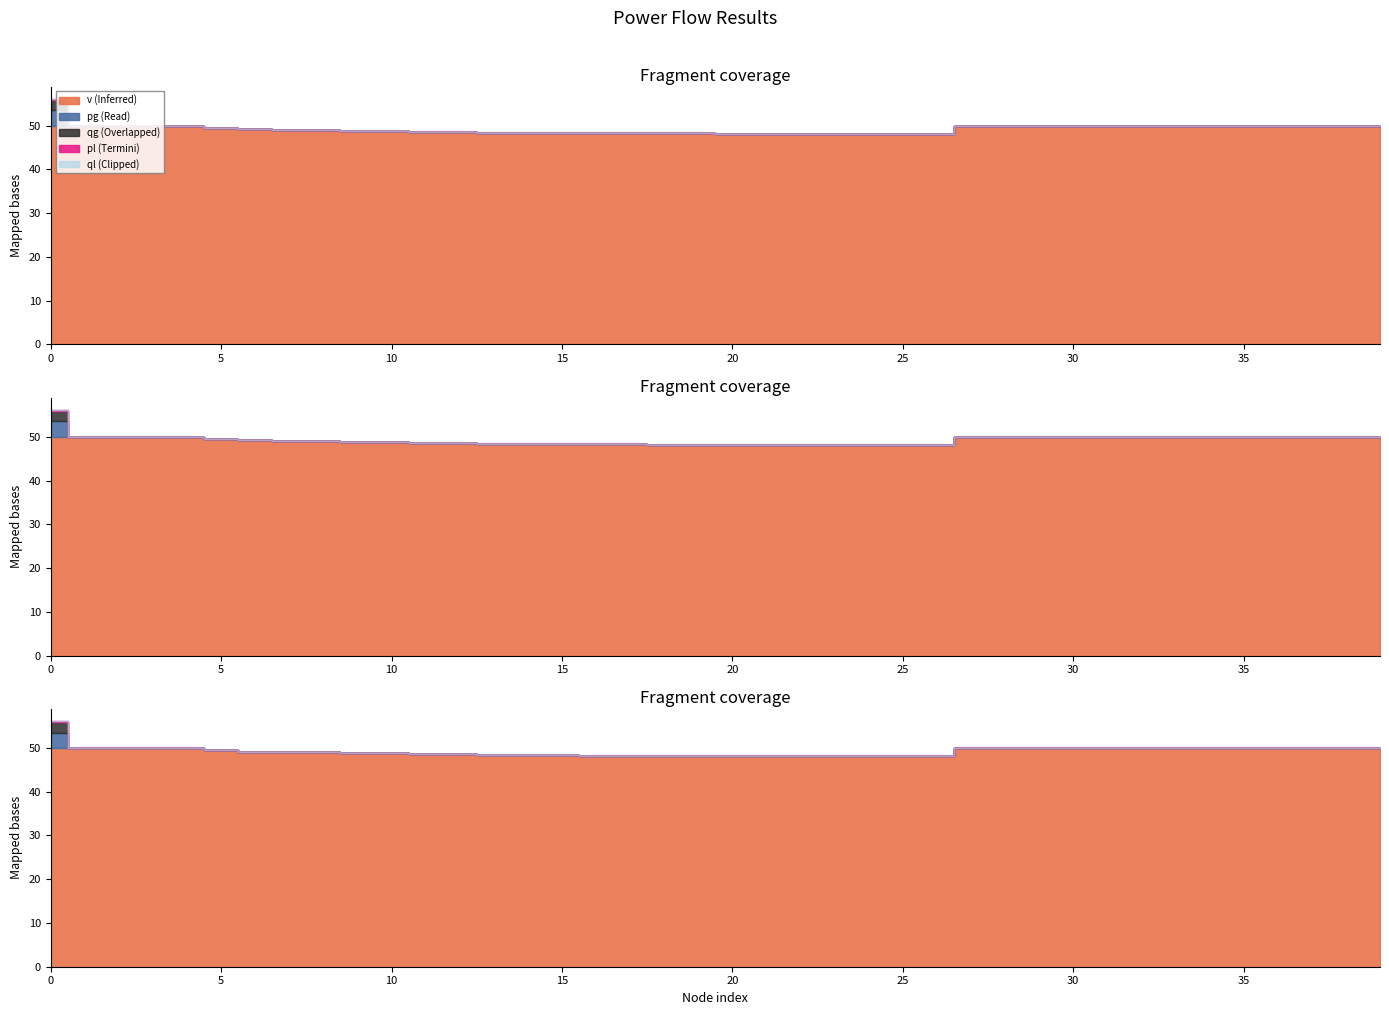

List the series in order of their peak value, lowest first.

ql, pl, v, qg, pg